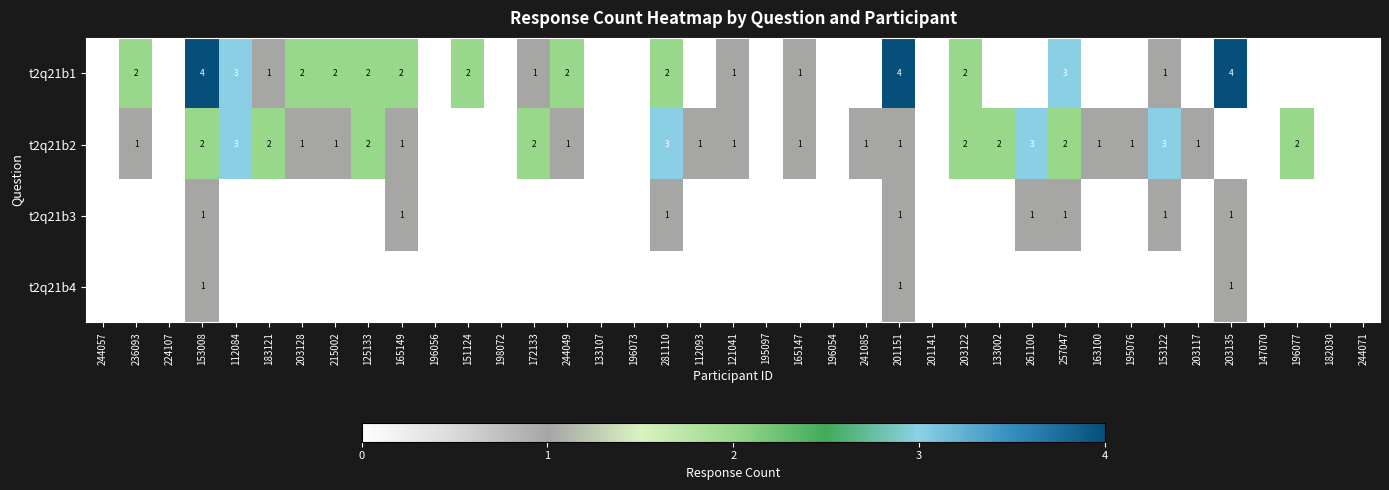

Is the value of t2q21b1 at 203122 greater than the value of t2q21b2 at 165147?

Yes